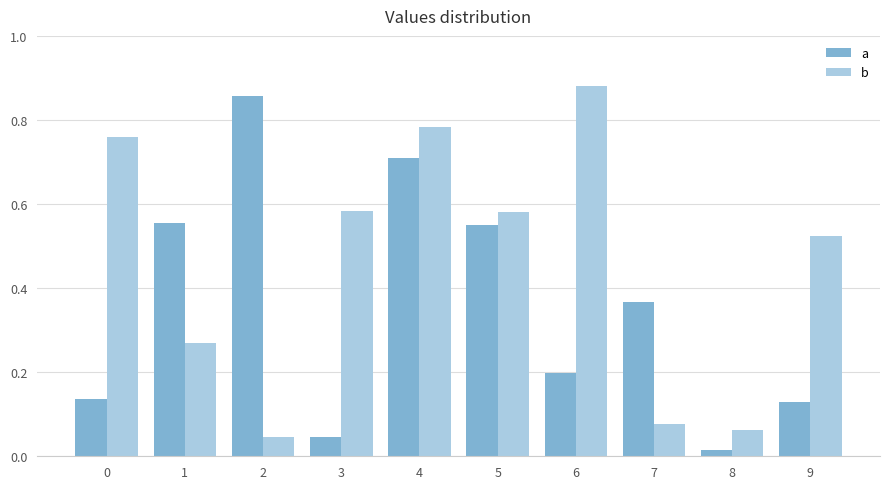

How many categories are shown in the chart?

10